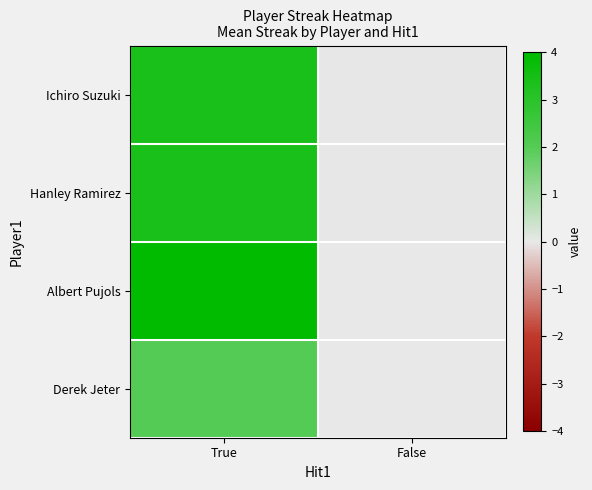

The value of Hanley Ramirez at False is 0.0. True or false?

True